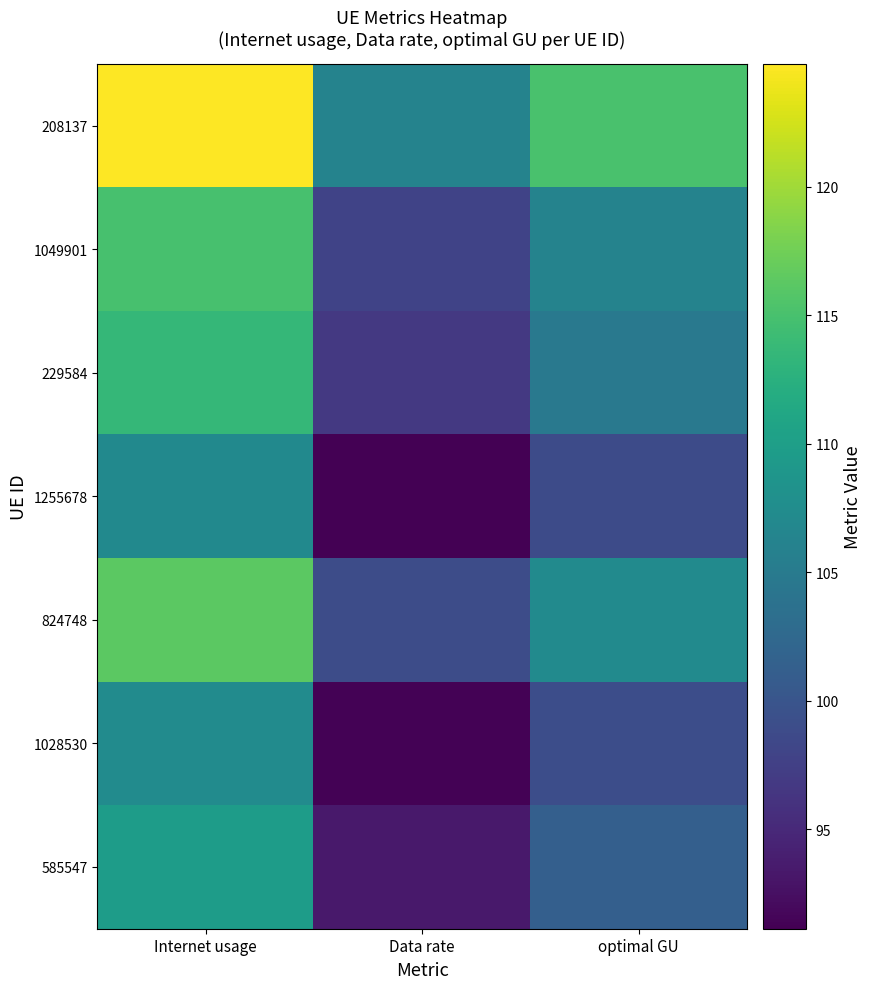

Which series changed the most between Internet usage and Data rate?

208137